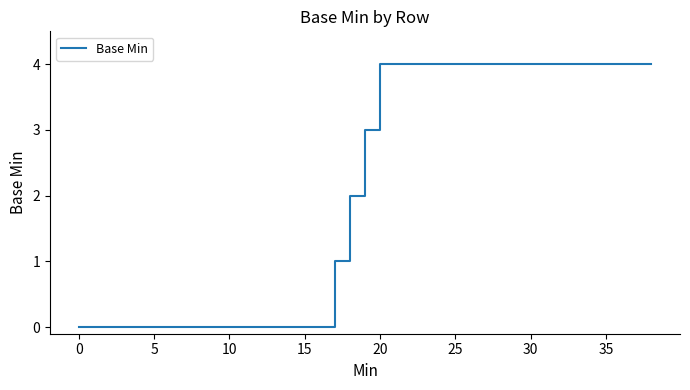

Does the chart display data point markers on the line(s)?

No